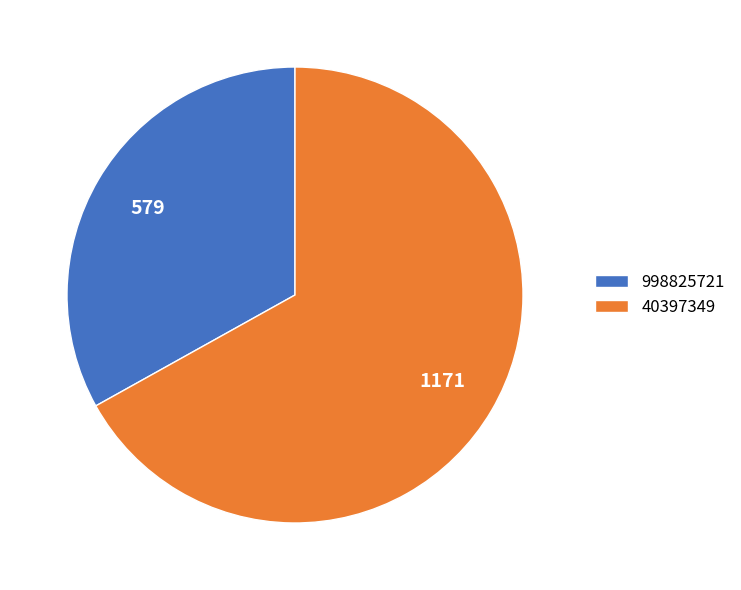

Approximately how many times larger is the value at 40397349 compared to 998825721?

2.0